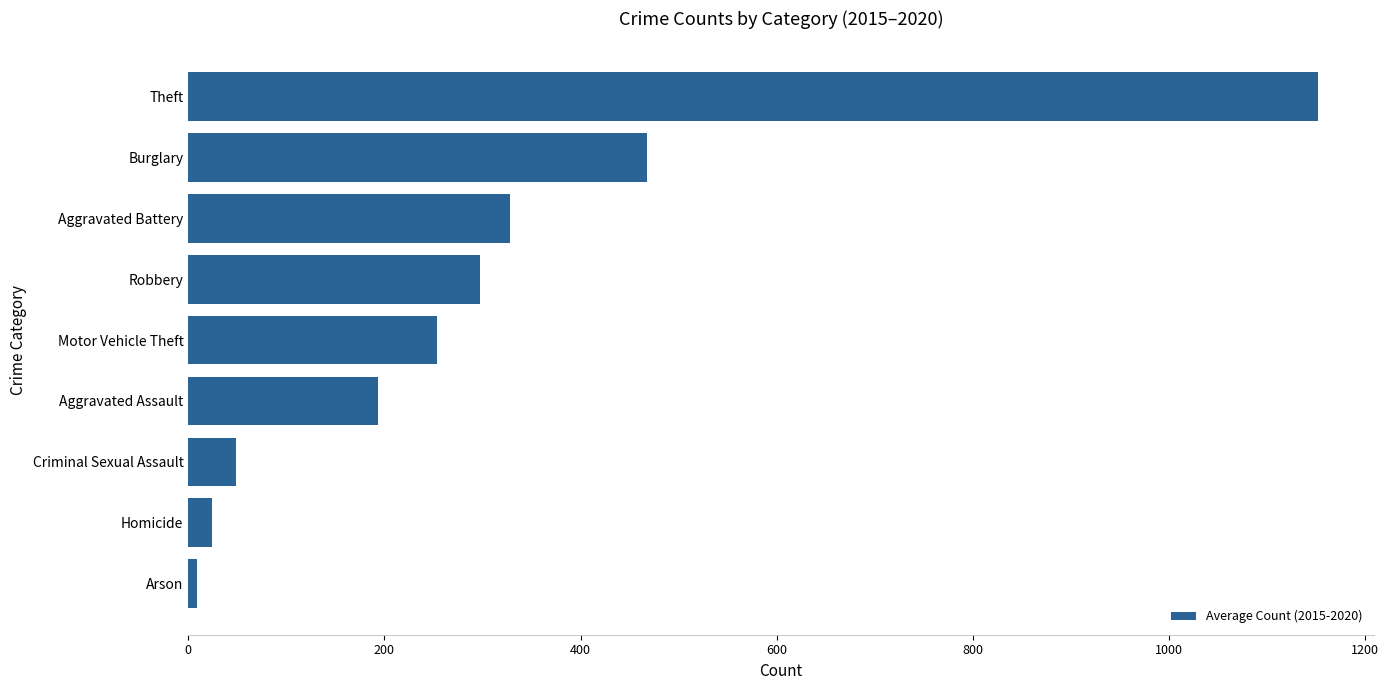

The chart shows a value of 467.5 at Burglary. True or false?

True